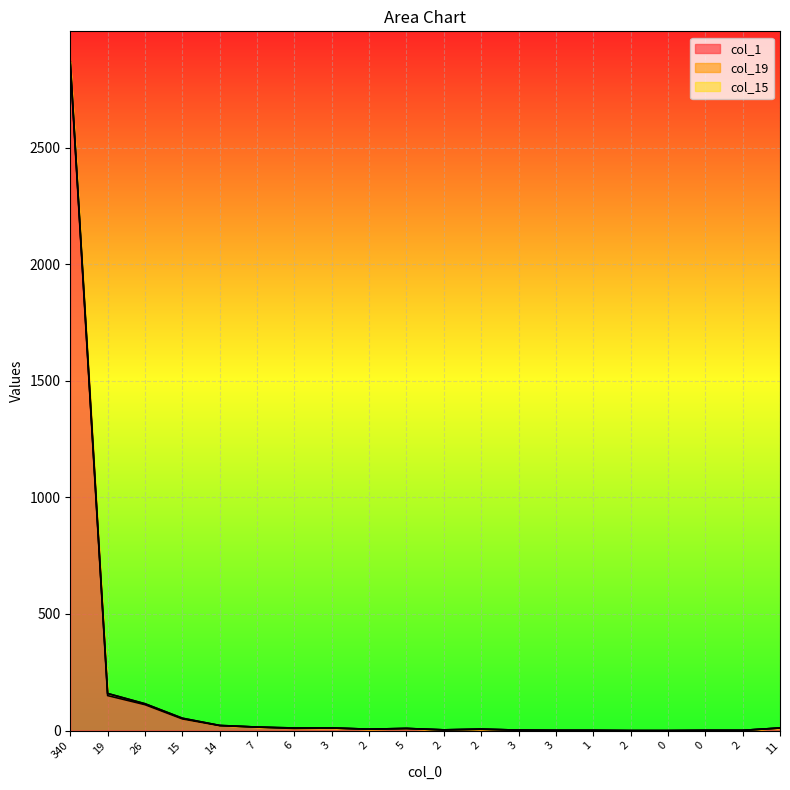

What is the difference between the second highest and second lowest values in the col_15 series?

159